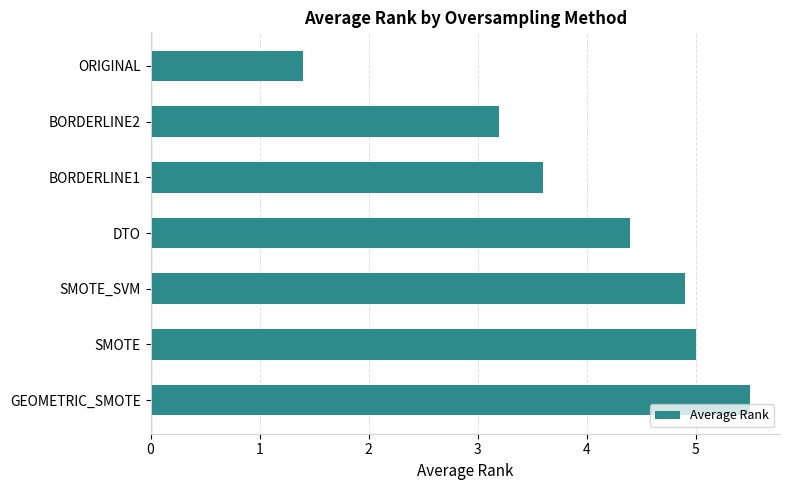

Read the value at SMOTE.

5.0